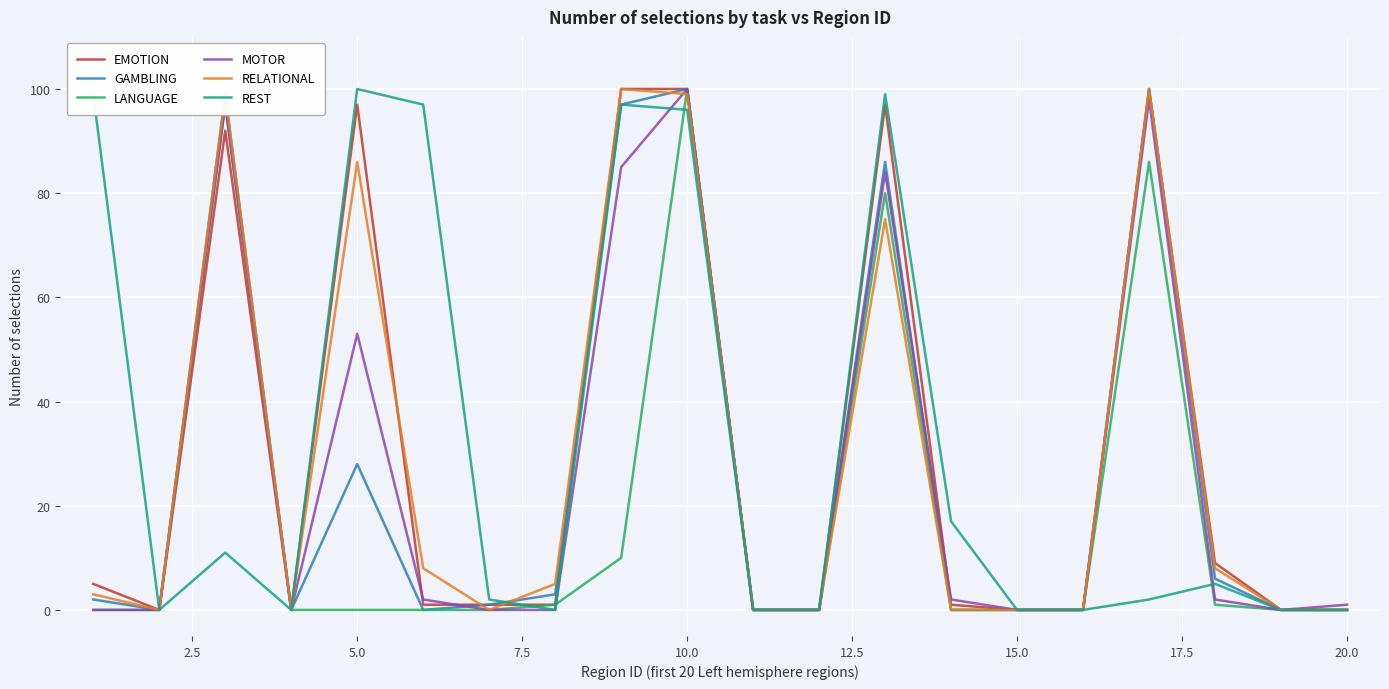

What is the maximum value shown in the chart?

100